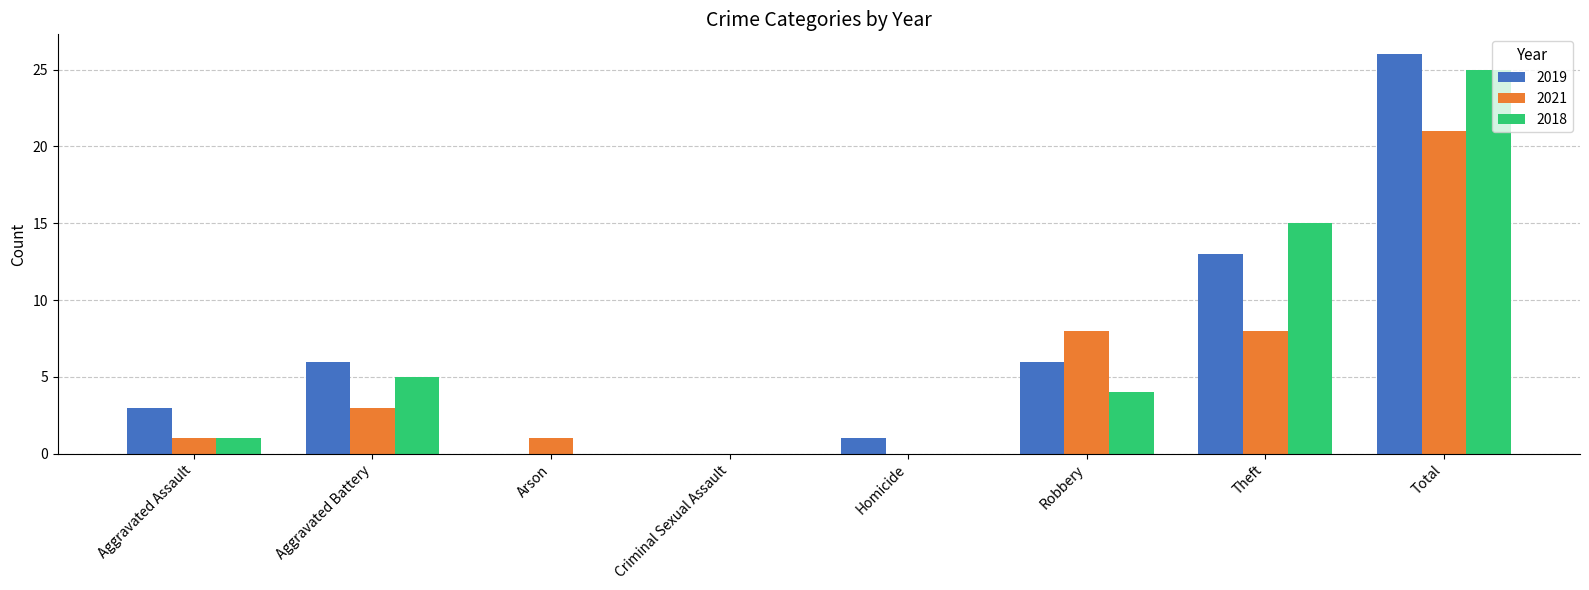

At which label is 2018 closest to 12?

Theft